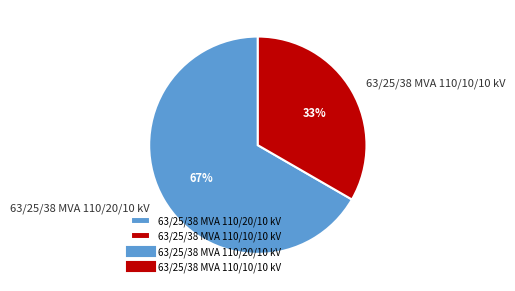

The 63/25/38 MVA 110/20/10 kV slice represents 60% of the pie. True or false?

False